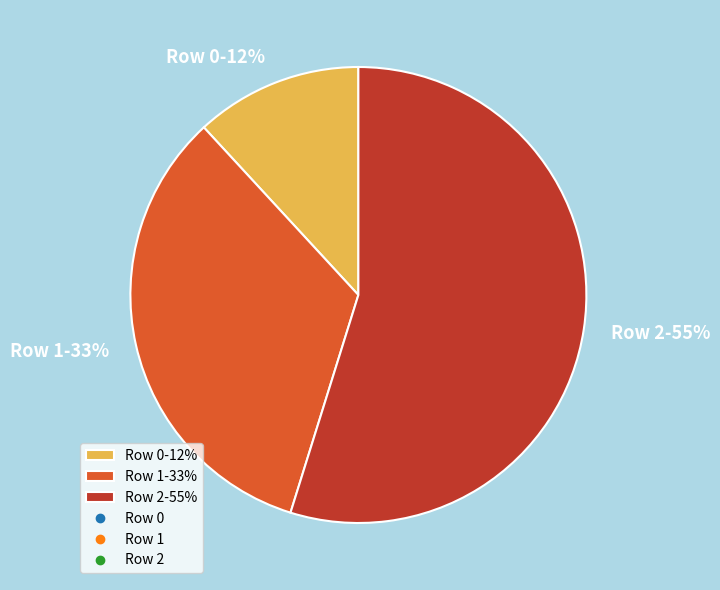

What is the largest slice in the pie chart?

Row 2-55%